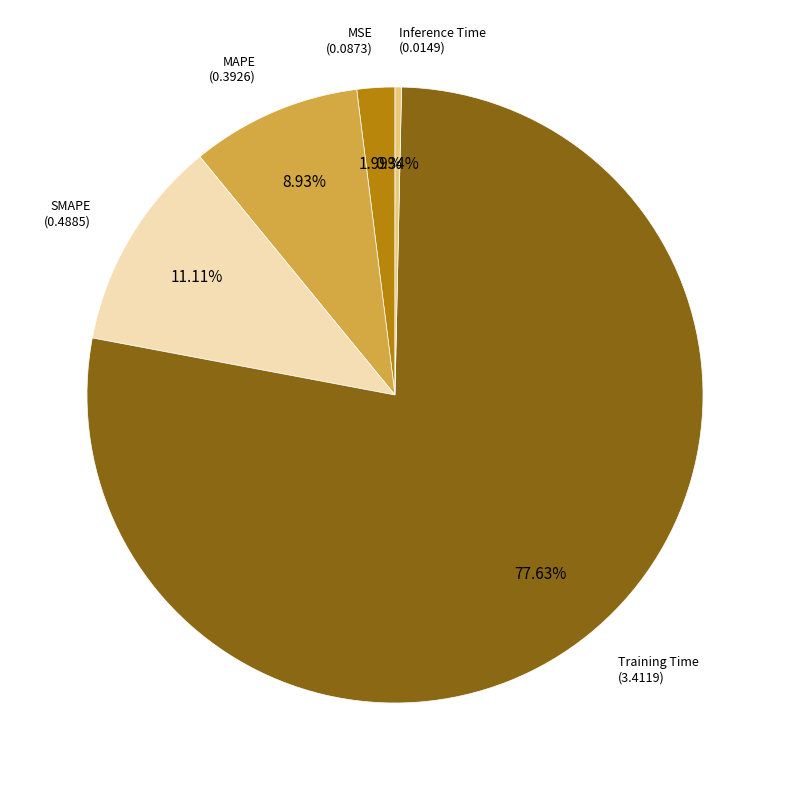

Count the number of slices in the pie.

5